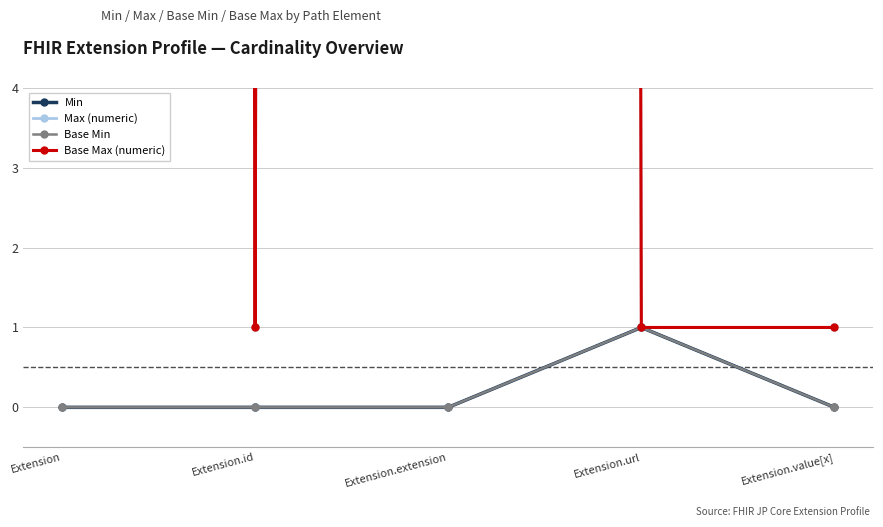

Reading left to right, what are all the values shown in this chart?

Min: Extension=0	Extension.id=0	Extension.extension=0	Extension.url=1	Extension.value[x]=0
Max (numeric): Extension=999	Extension.id=1	Extension.extension=999	Extension.url=1	Extension.value[x]=1
Base Min: Extension=0	Extension.id=0	Extension.extension=0	Extension.url=1	Extension.value[x]=0
Base Max (numeric): Extension=999	Extension.id=1	Extension.extension=999	Extension.url=1	Extension.value[x]=1